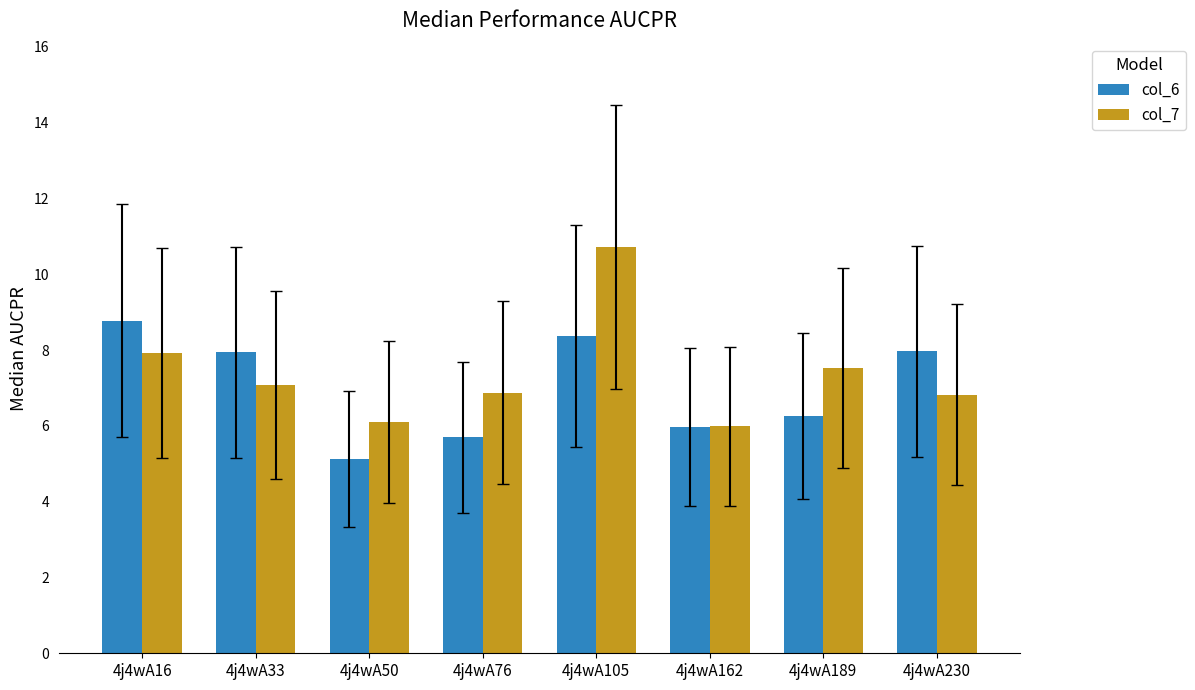

How many values in the col_7 series are below 7?

4